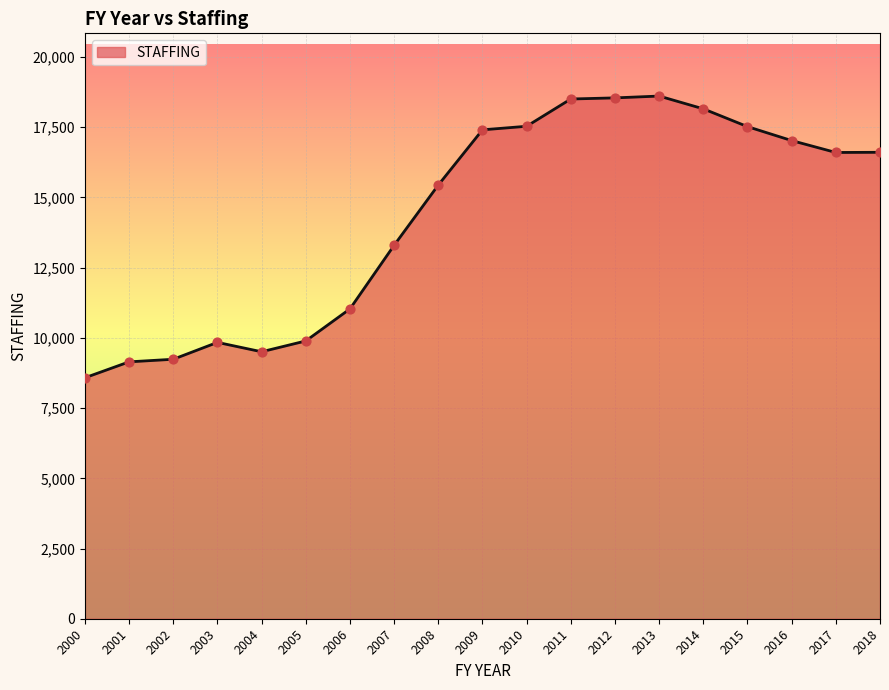

What is the ratio of the value at 2016 to the value at 2012?

0.9